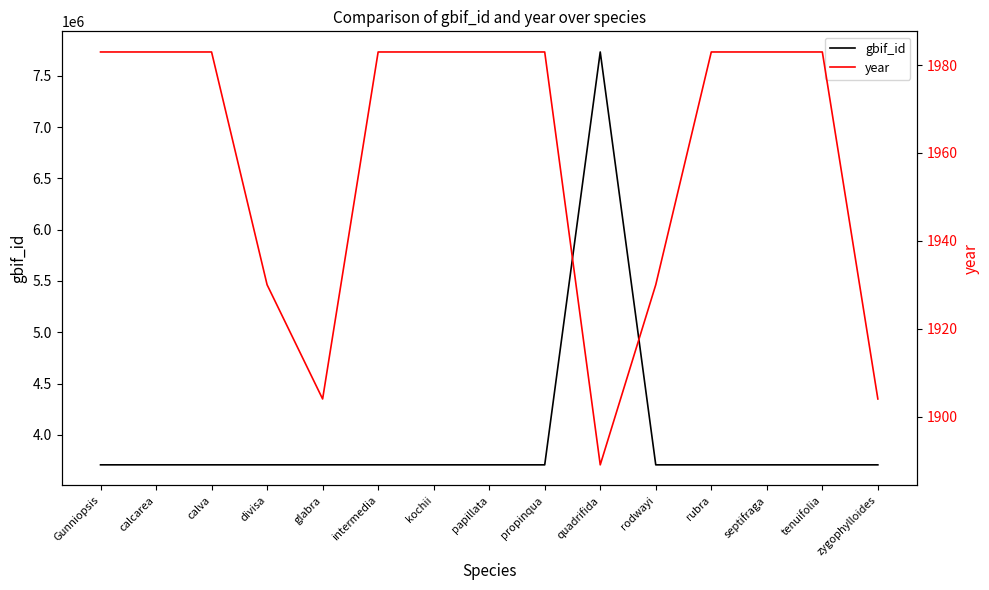

Which series has the largest total across all categories?

gbif_id